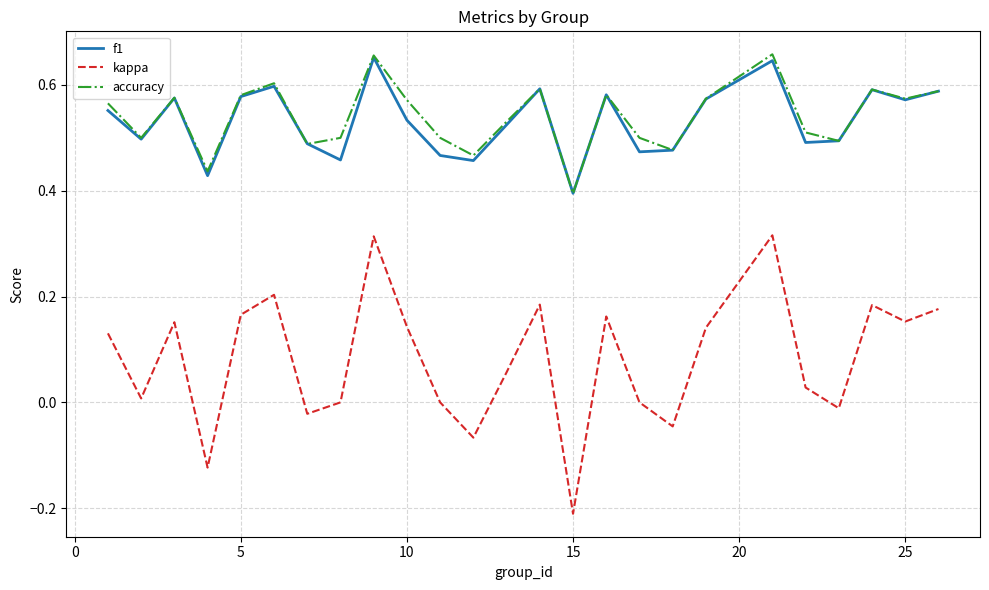

True or false: accuracy and kappa intersect in this chart.

False